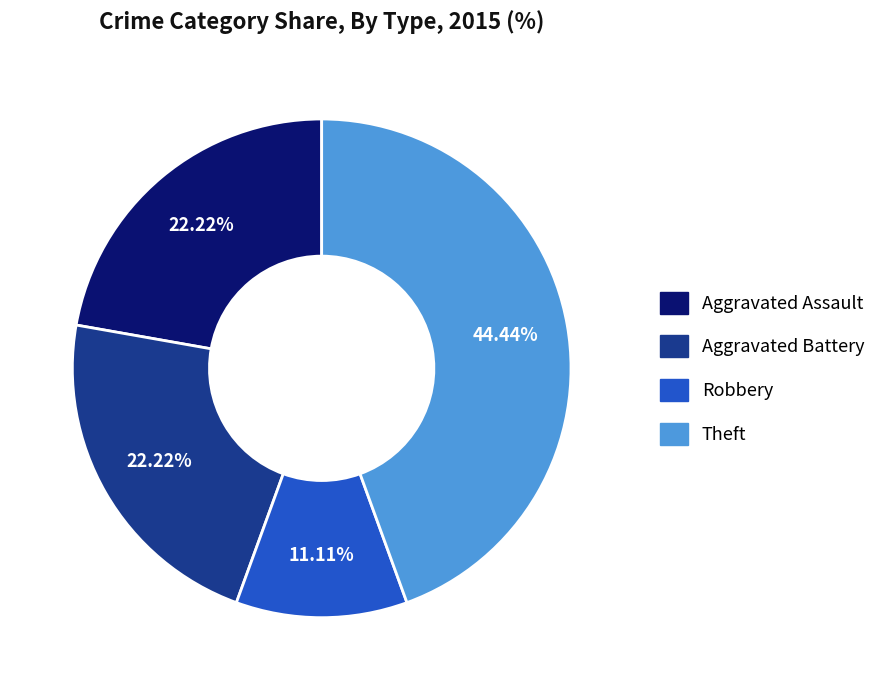

Does any single category account for the majority?

No